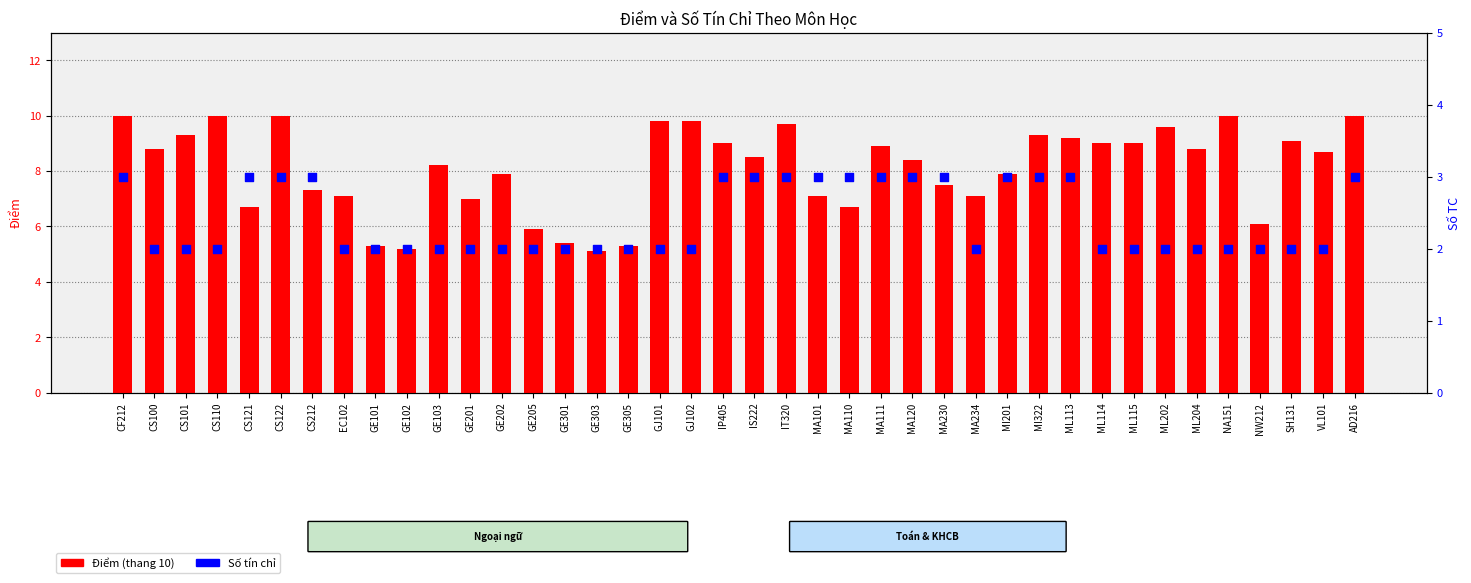

At which category is the sum across all series the highest?

CF212